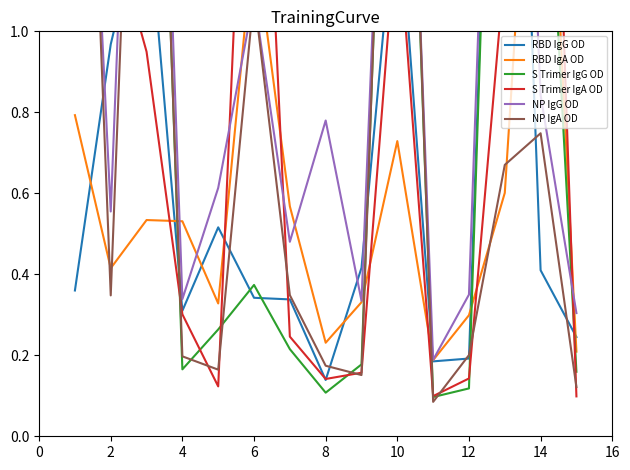

Which series changed the most between 4 and 9?

S Trimer IgA OD